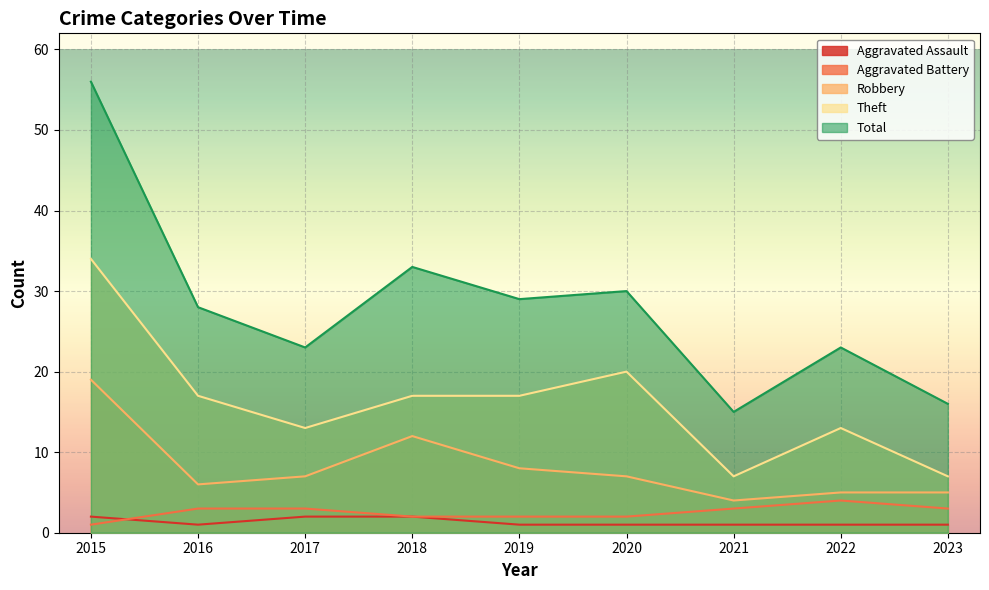

Which series has the widest spread of values?

Total